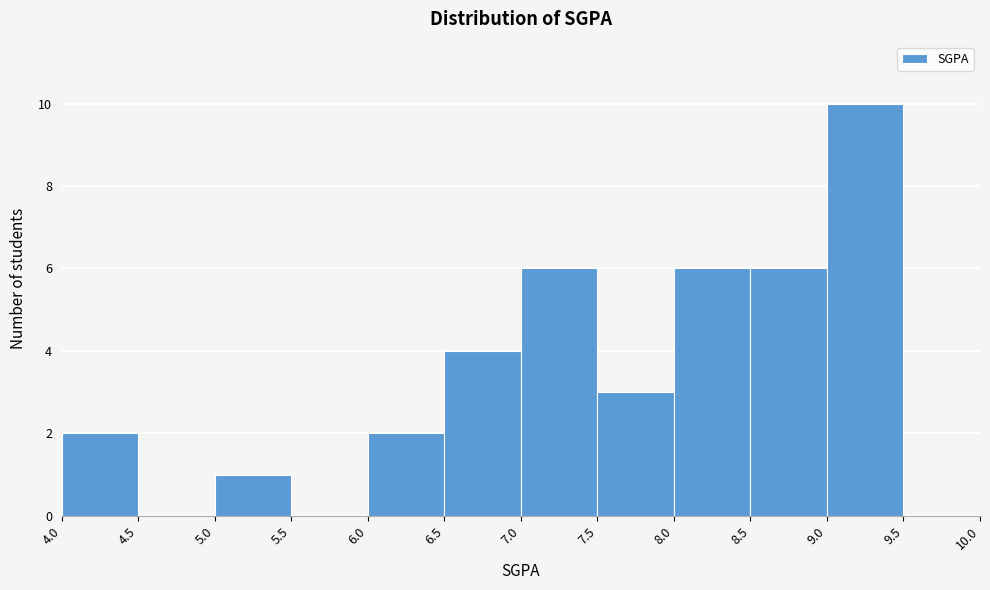

Reading left to right, transcribe this chart: for each bar, give the range it covers on the x-axis and its height. The values are not printed on the chart, so give them approximately, as read against the axis.

4.0 to 4.5: 2
4.5 to 5.0: 0
5.0 to 5.5: 1
5.5 to 6.0: 0
6.0 to 6.5: 2
6.5 to 7.0: 4
7.0 to 7.5: 6
7.5 to 8.0: 3
8.0 to 8.5: 6
8.5 to 9.0: 6
9.0 to 9.5: 10
9.5 to 10.0: 0